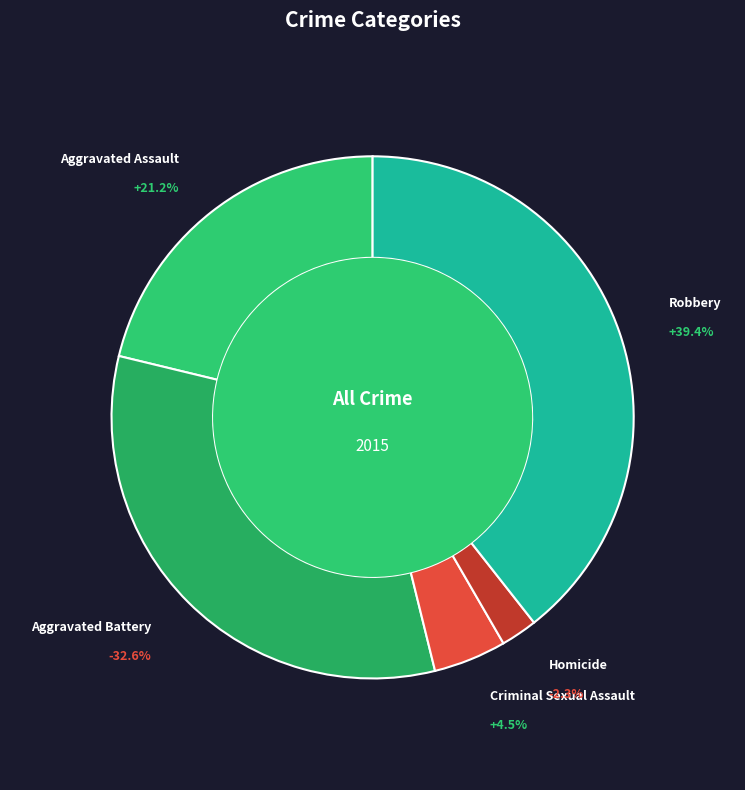

Does Criminal Sexual Assault represent more than half of the total?

No